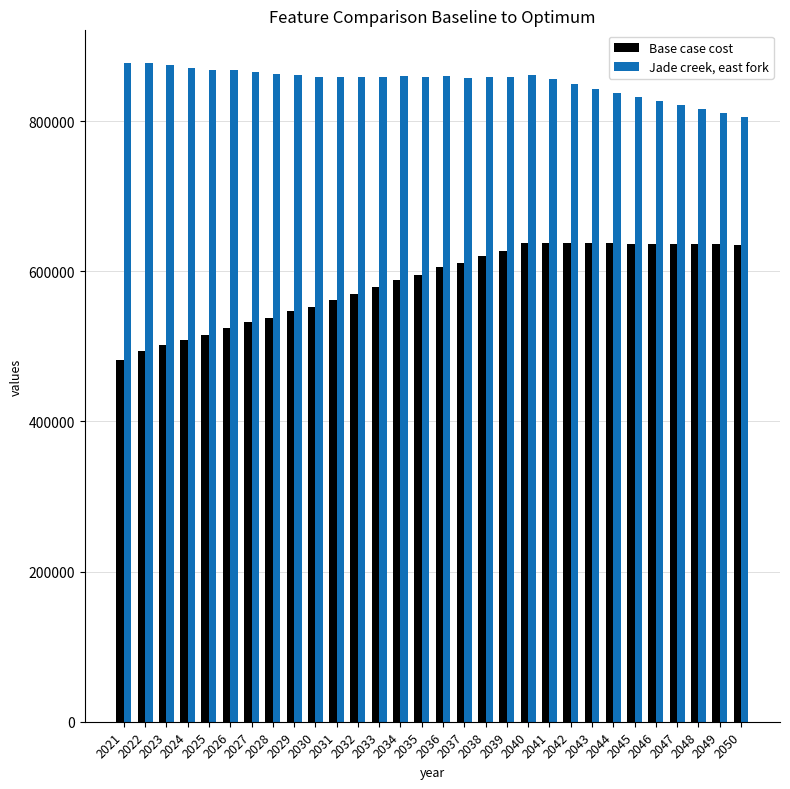

How many groups of bars are there?

30